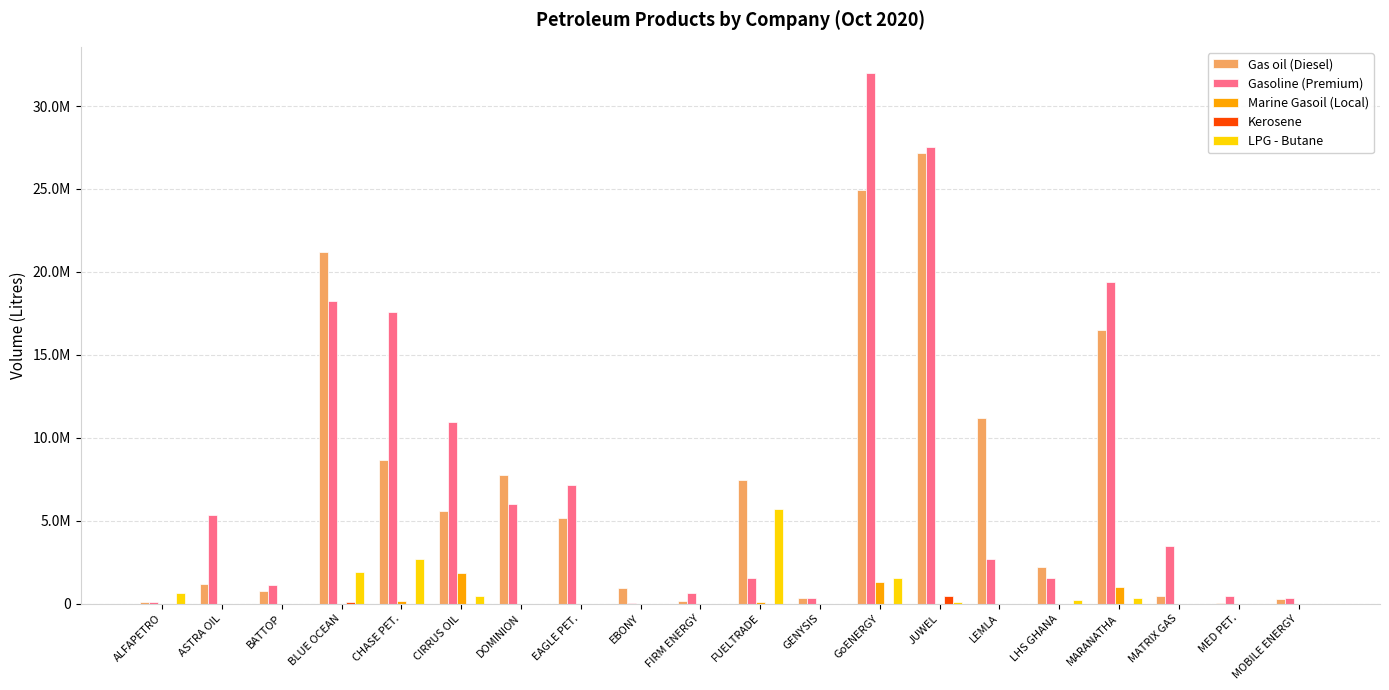

True or false: LPG - Butane has a value of 0 at ASTRA OIL.

True